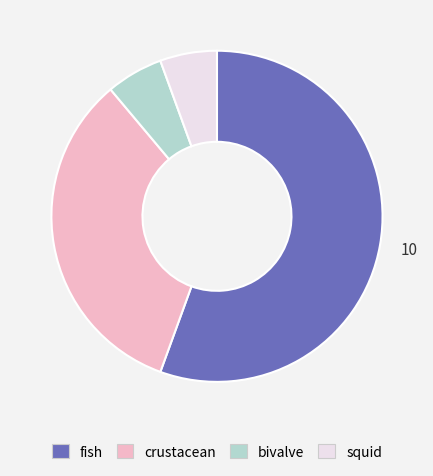

What is the largest slice in the pie chart?

fish